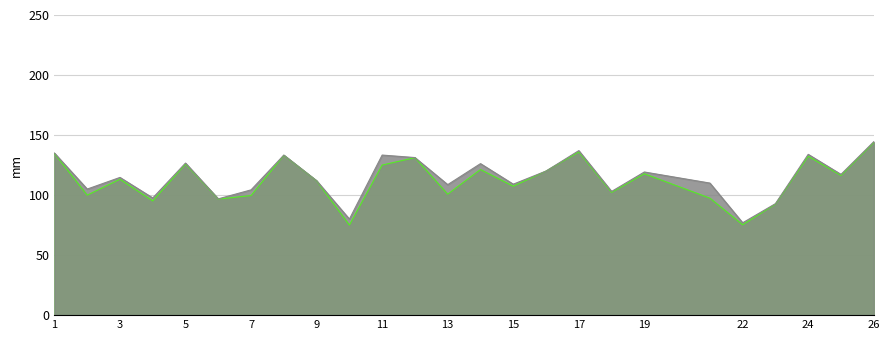

Reading right to left, list all the values displayed in this chart.

f1: 26=143.8	25=116.3	24=132.4	23=92.5	22=75.3	21=97.4	19=117.7	18=102.2	17=136.0	16=120.0	15=107.4	14=121.3	13=100.8	12=131.2	11=125.0	10=75.0	9=111.9	8=133.1	7=99.6	6=96.6	5=125.9	4=95.1	3=113.2	2=99.9	1=134.6
accuracy: 26=144.4	25=117.2	24=133.9	23=92.9	22=76.9	21=110.0	19=119.2	18=103.0	17=137.0	16=120.0	15=109.1	14=126.2	13=108.7	12=131.2	11=133.3	10=80.0	9=112.0	8=133.3	7=104.3	6=96.9	5=126.7	4=97.6	3=114.7	2=105.0	1=135.0